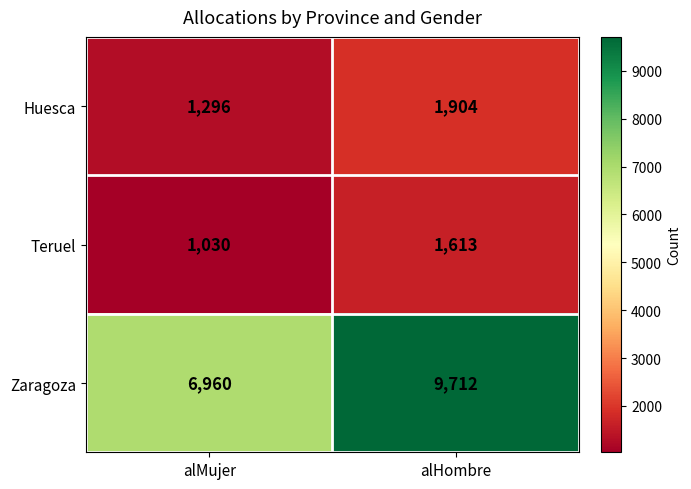

Read the Zaragoza value at alHombre, to the nearest 10.

9710